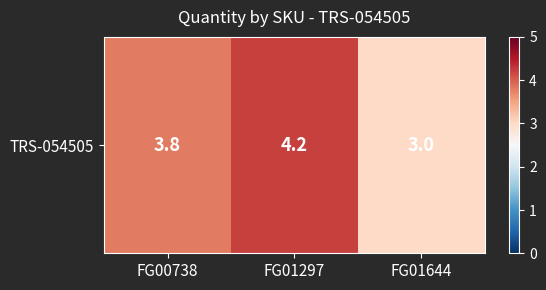

List the labels in order of value, smallest first.

FG01644, FG00738, FG01297